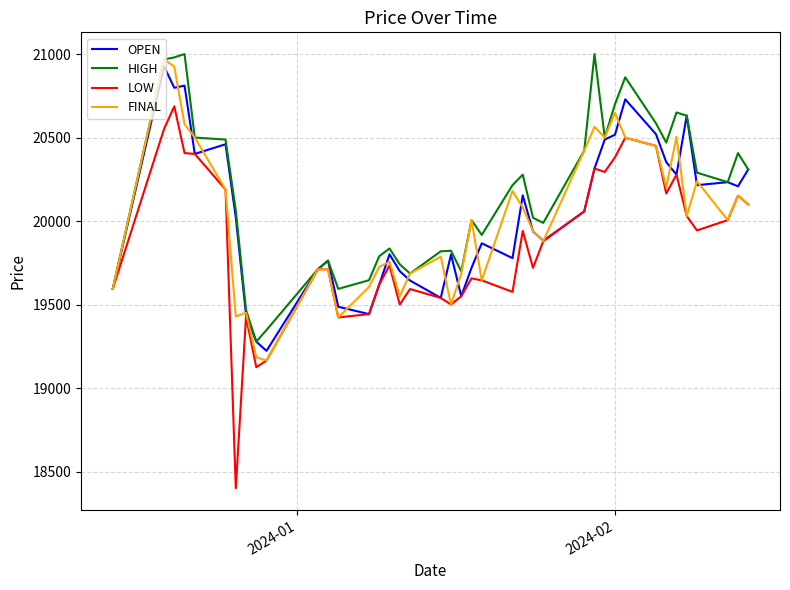

In OPEN, how many points are higher than both neighbors (excluding endpoints)?

11